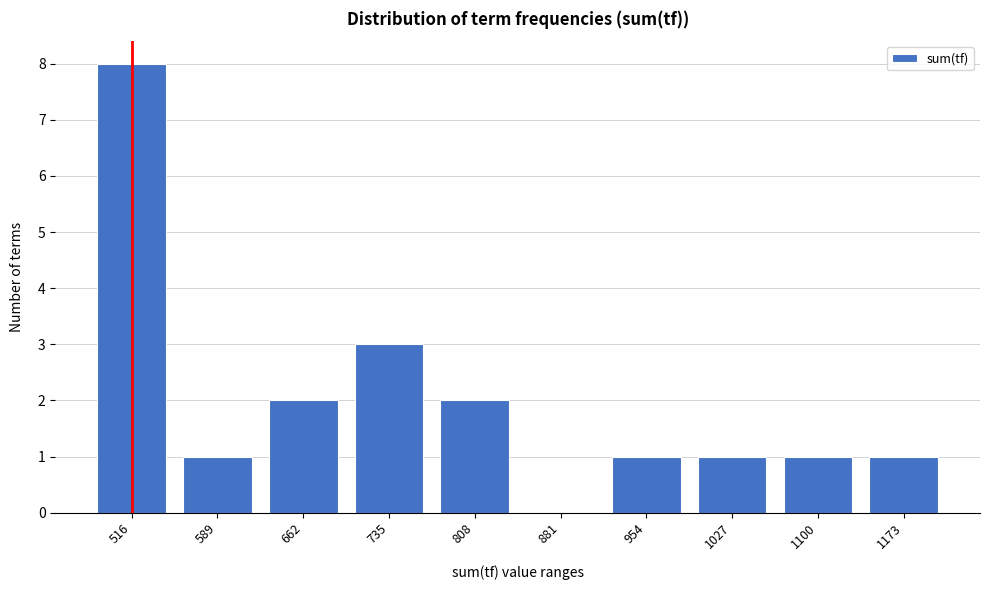

Reading right to left, list all the values displayed in this chart.

1173=1	1100=1	1027=1	954=1	881=0	808=2	735=3	662=2	589=1	516=8